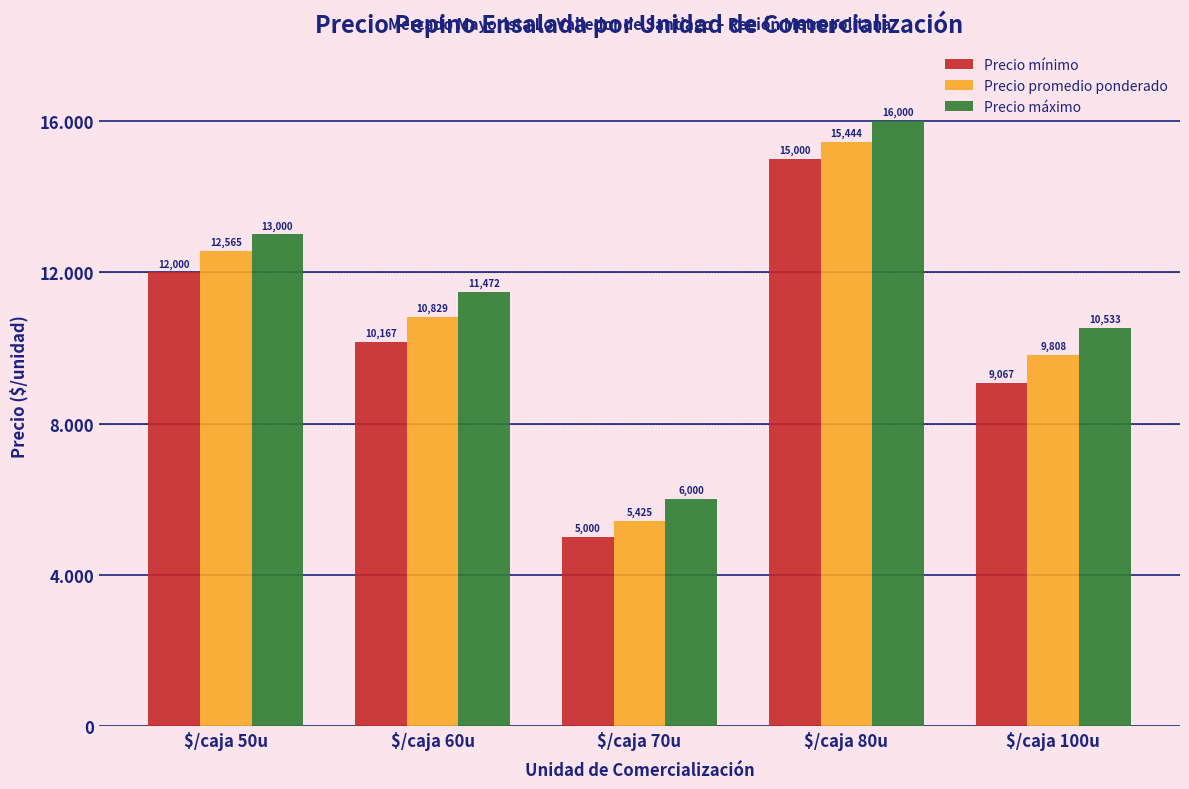

Is the value of Precio promedio ponderado at $/caja 60u greater than the value of Precio máximo at $/caja 80u?

No